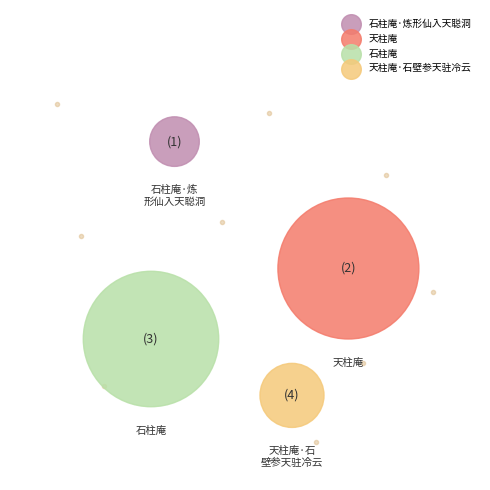

Which category has the smallest portion of the pie?

石柱庵·炼形仙入天聪洞